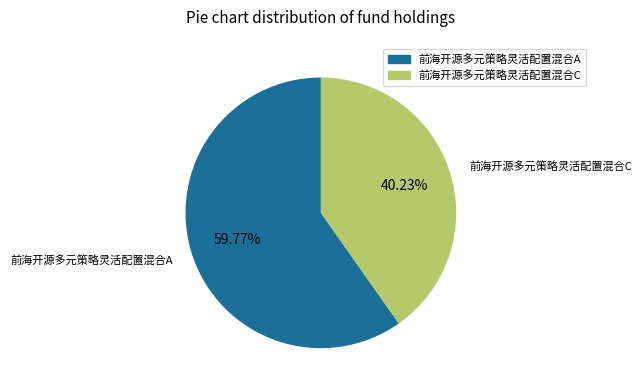

What percentage is the 前海开源多元策略灵活配置混合C slice, to the nearest percent?

40%